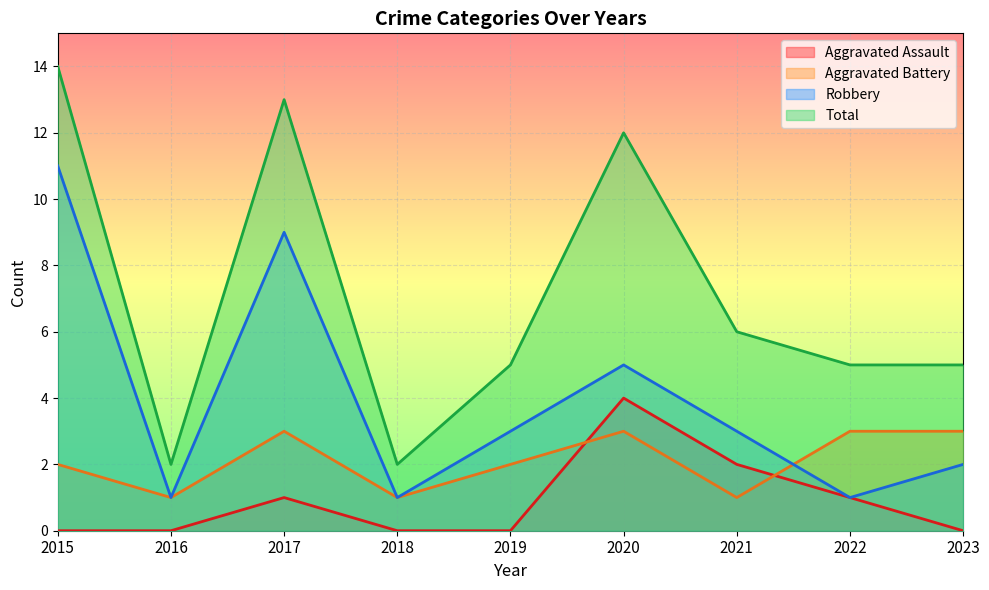

Rank the series by their maximum value, from highest to lowest.

Total, Robbery, Aggravated Assault, Aggravated Battery